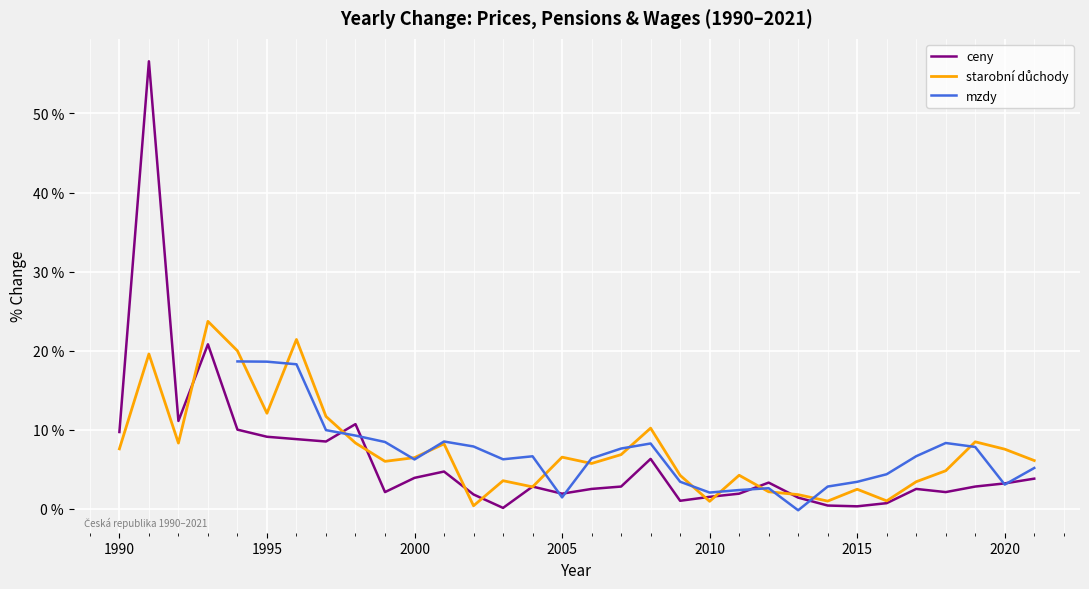

What is the value of the 15th point from the left?

2.8